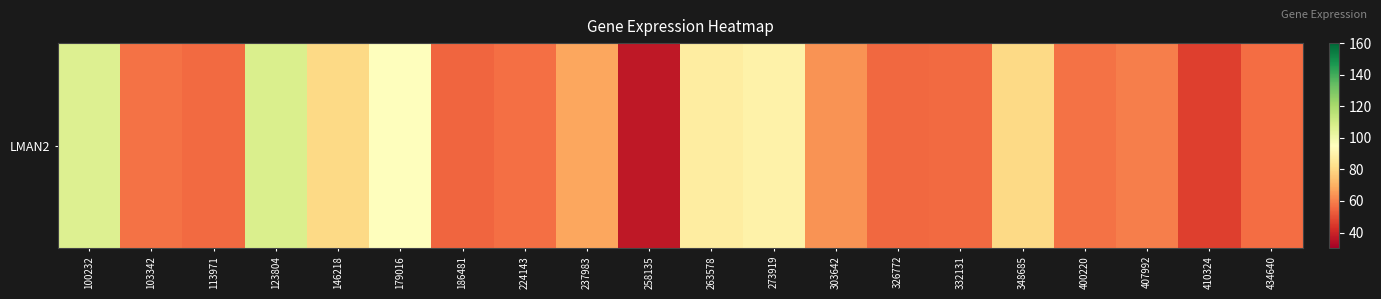

Where is the data nearest to the value 72?

237983